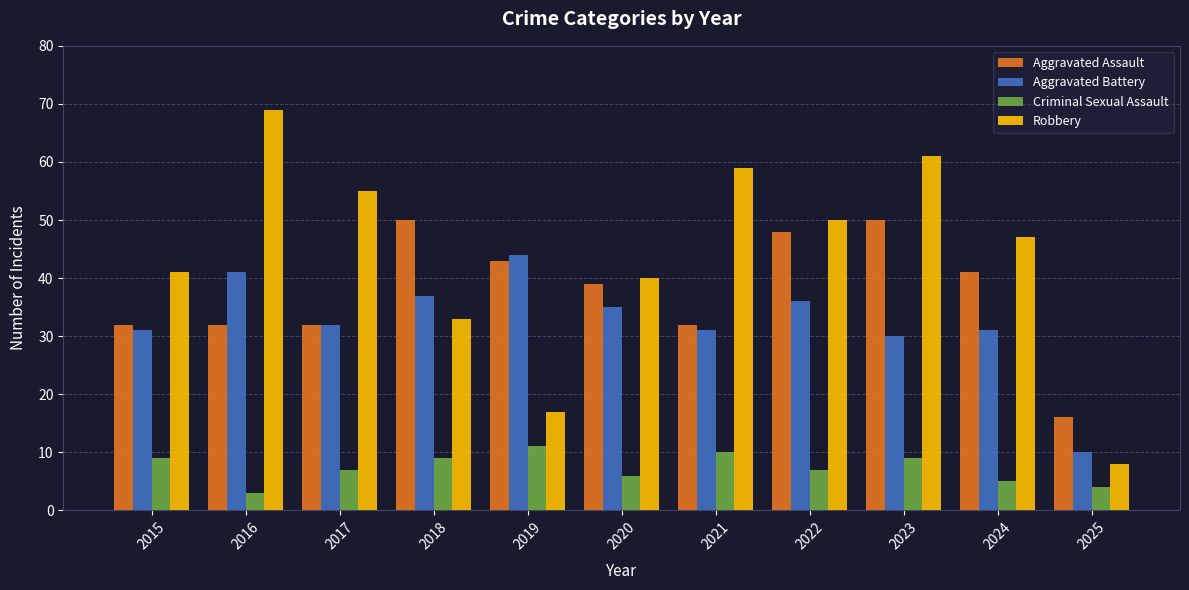

At how many categories does at least one series exceed 36?

10